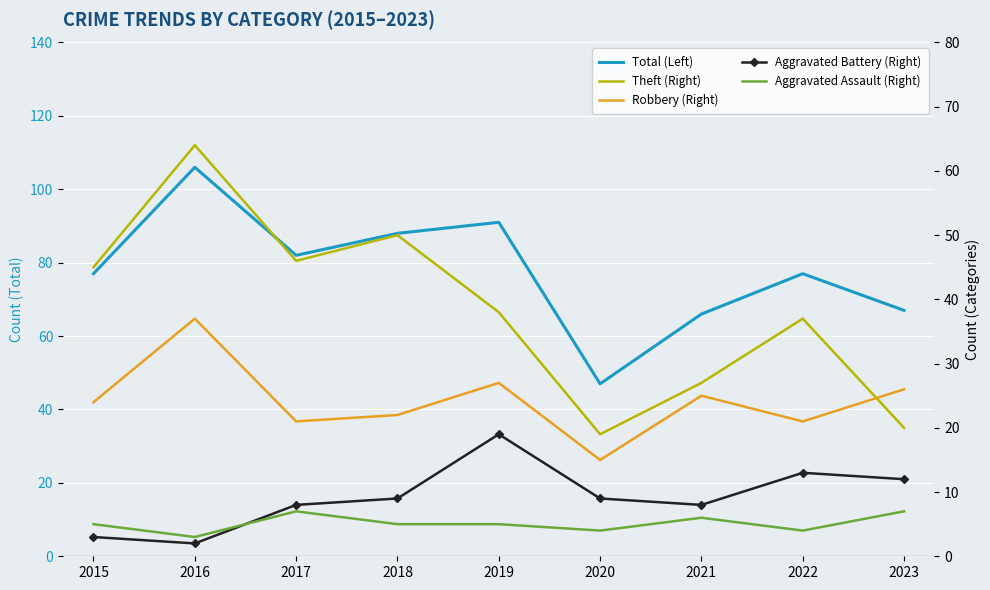

At which category is the sum across all series the highest?

2016